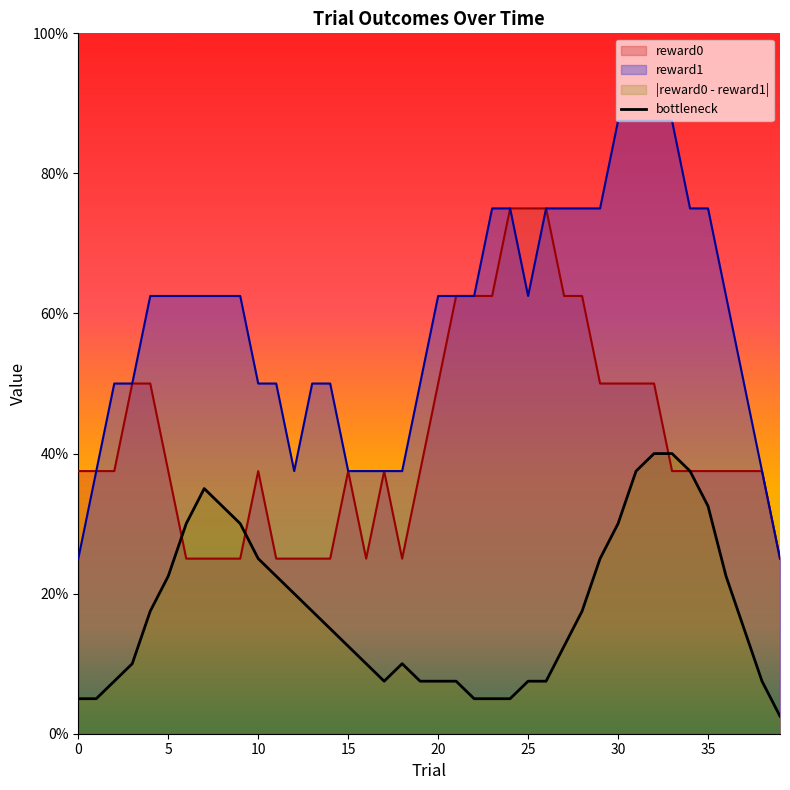

What is the average value?

0.2